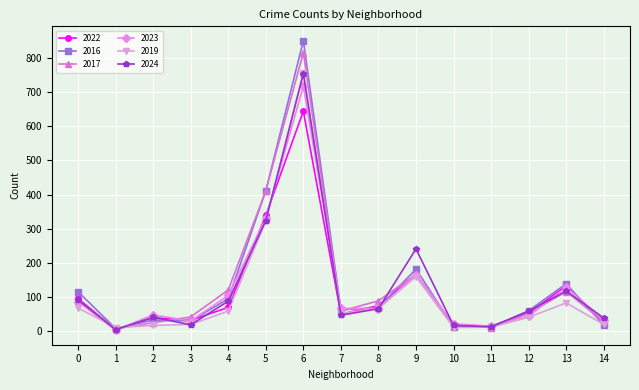

At which category is the sum across all series the highest?

6